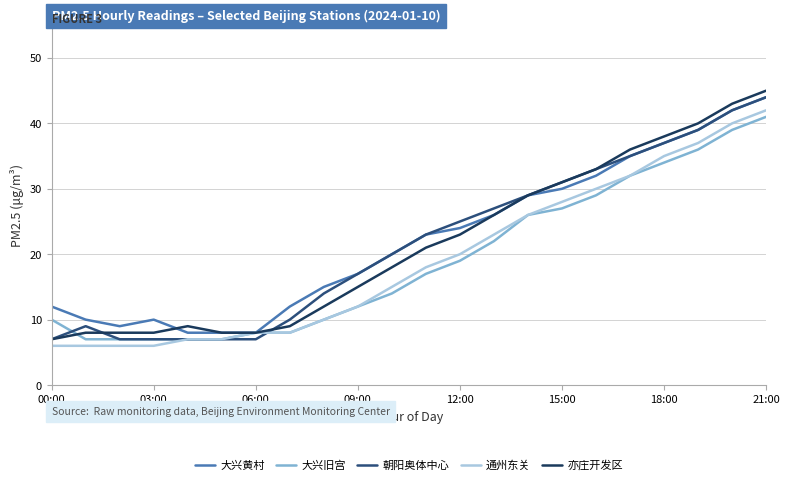

Which series has the largest range (max minus min)?

亦庄开发区